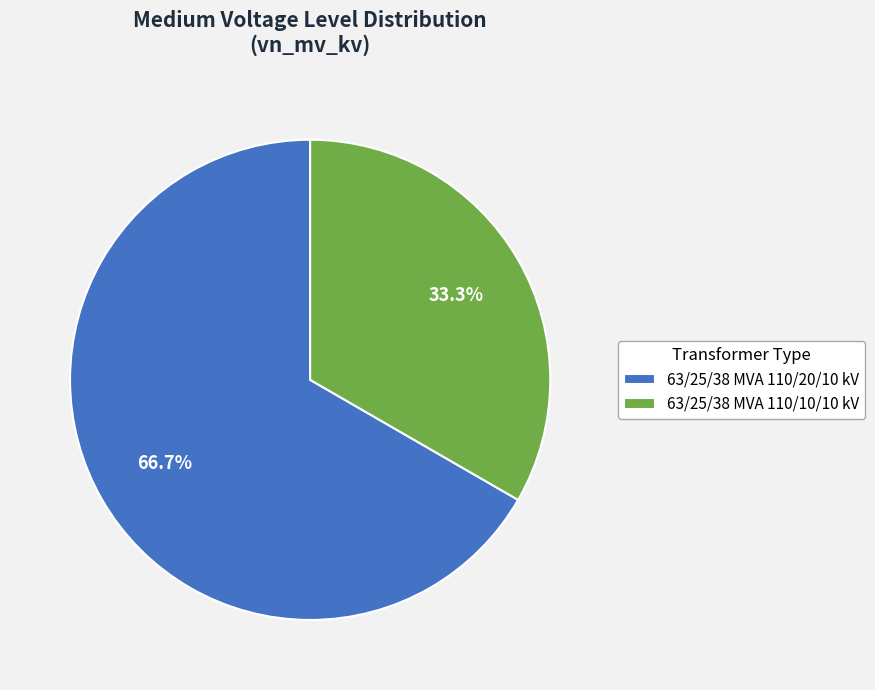

To the nearest percent, what is the difference between the largest and smallest slice percentages?

33%